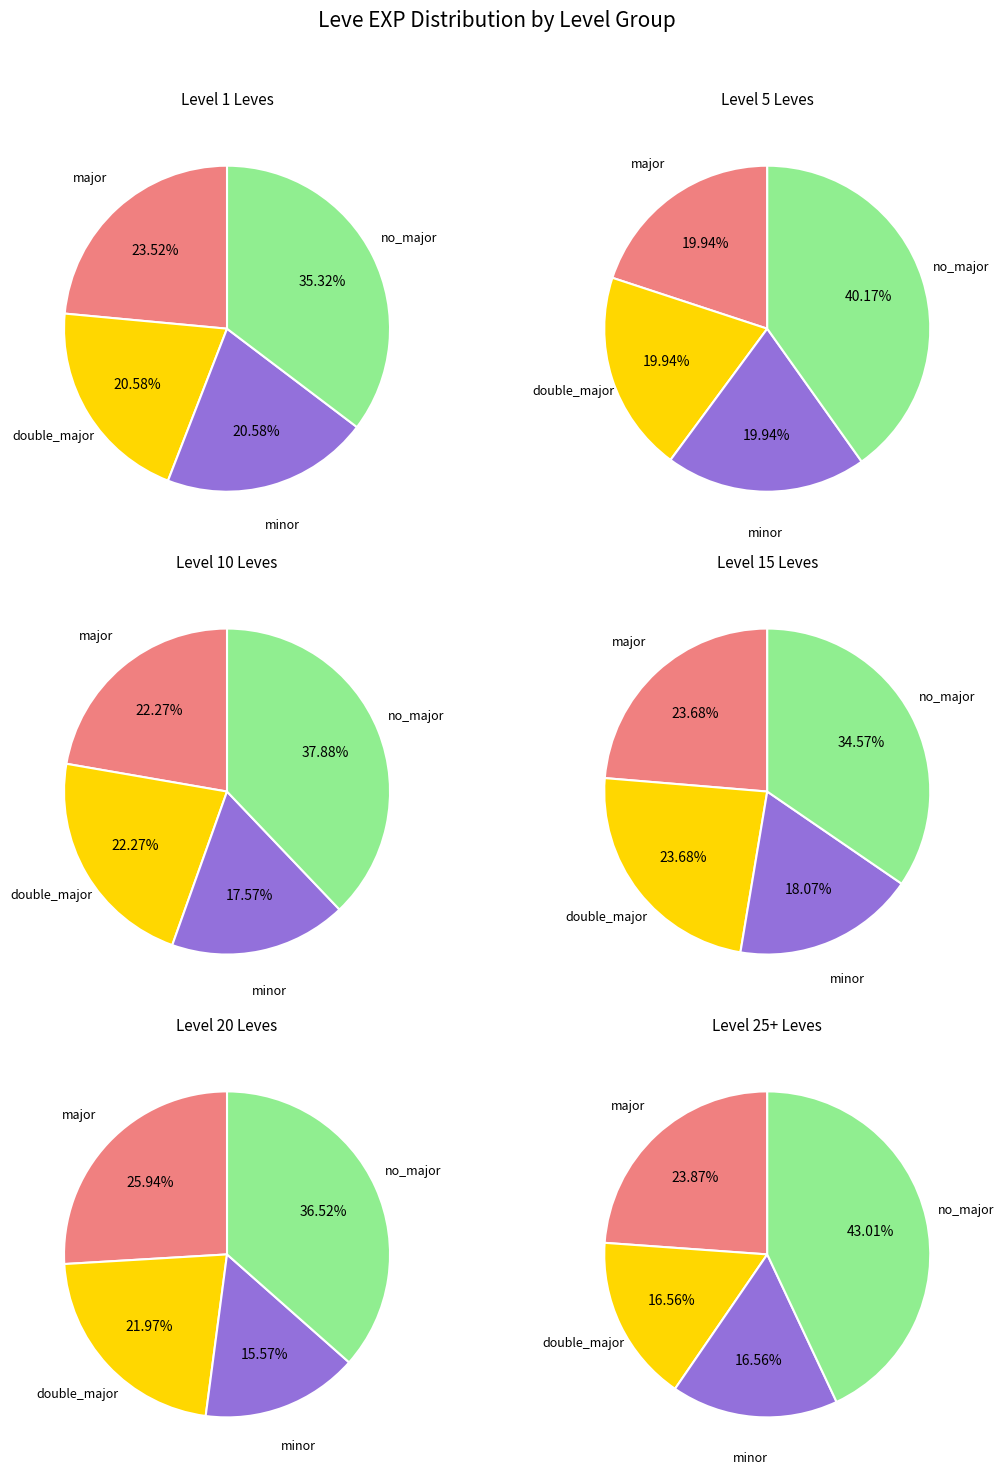

Combined, do Level 20 and Level 25+ account for over 50%?

No